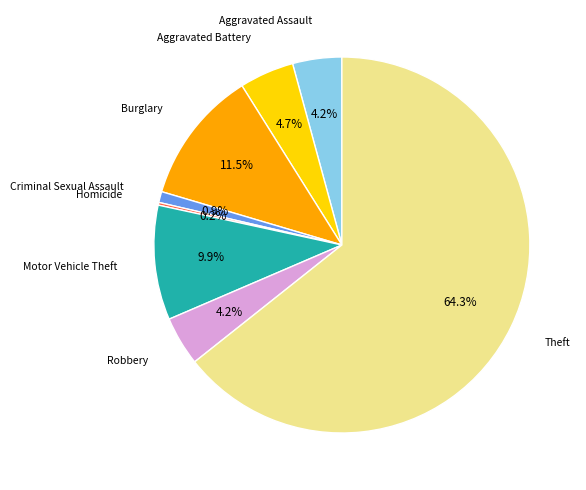

Is there a majority slice in this chart?

Yes